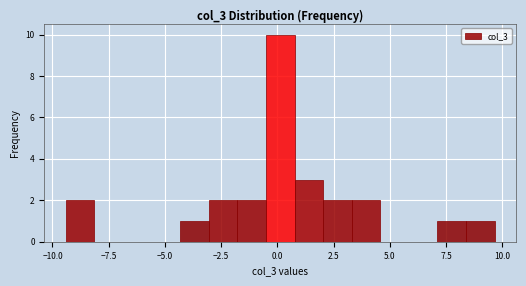

Read against the x-axis, roughly where is the centre of the tallest bar?

0.0